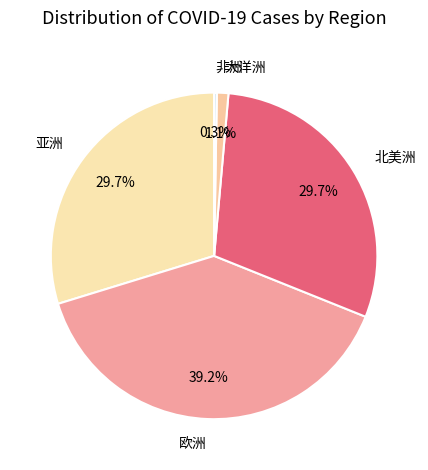

Which category has the biggest portion of the pie?

欧洲